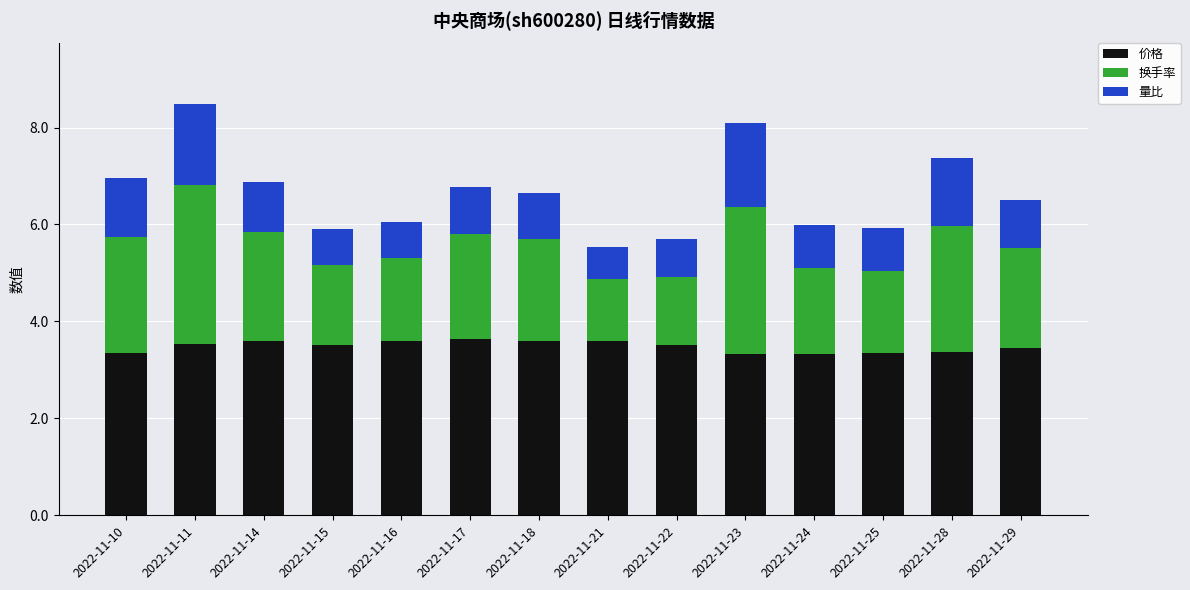

What is the difference between the second highest and second lowest values in the 价格 series?

0.3